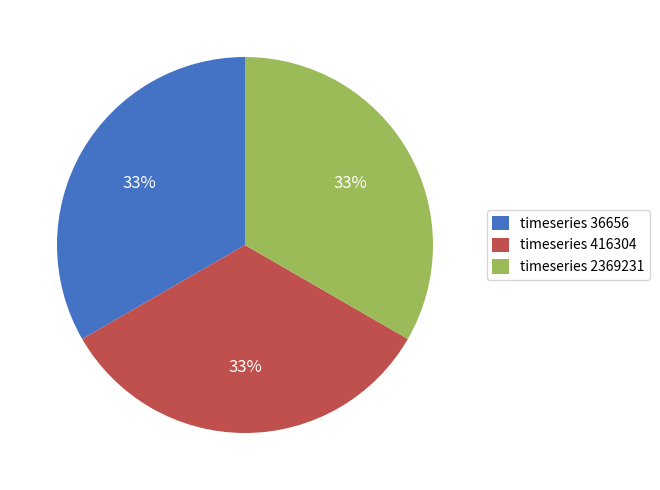

The timeseries 2369231 slice represents 33% of the pie. True or false?

True